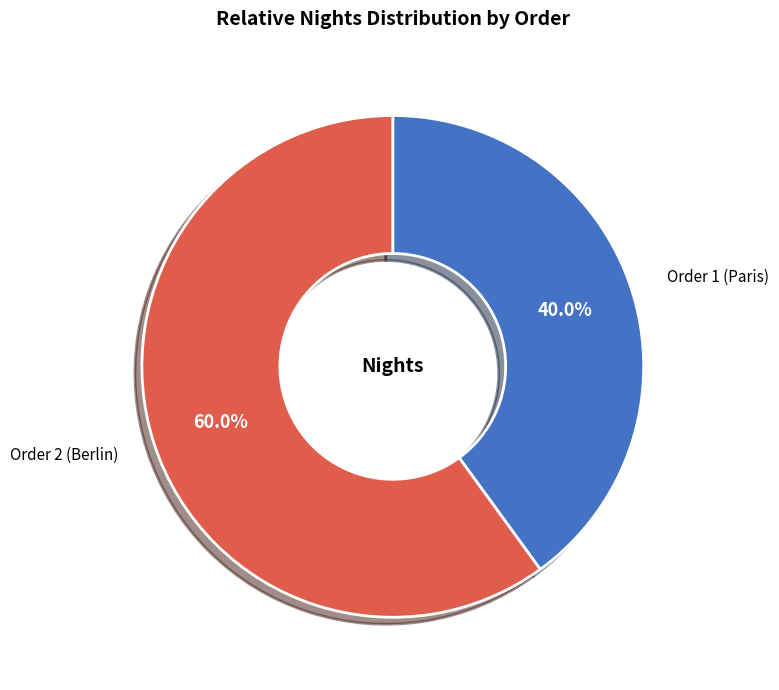

Combined, do Order 2 (Berlin) and Order 1 (Paris) account for over 50%?

Yes